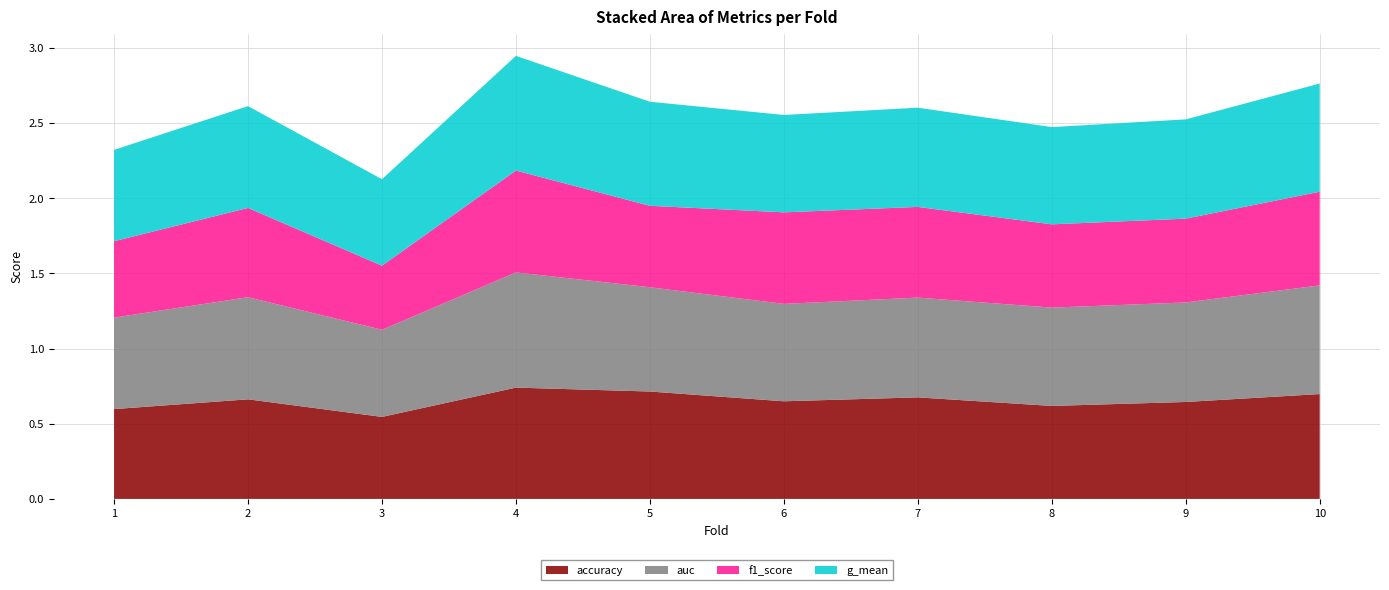

Reading right to left, what are all the values shown in this chart?

accuracy: 10=0.7	9=0.6	8=0.6	7=0.7	6=0.6	5=0.7	4=0.7	3=0.5	2=0.7	1=0.6
auc: 10=0.7	9=0.7	8=0.7	7=0.7	6=0.6	5=0.7	4=0.8	3=0.6	2=0.7	1=0.6
f1_score: 10=0.6	9=0.6	8=0.6	7=0.6	6=0.6	5=0.5	4=0.7	3=0.4	2=0.6	1=0.5
g_mean: 10=0.7	9=0.7	8=0.6	7=0.7	6=0.6	5=0.7	4=0.8	3=0.6	2=0.7	1=0.6